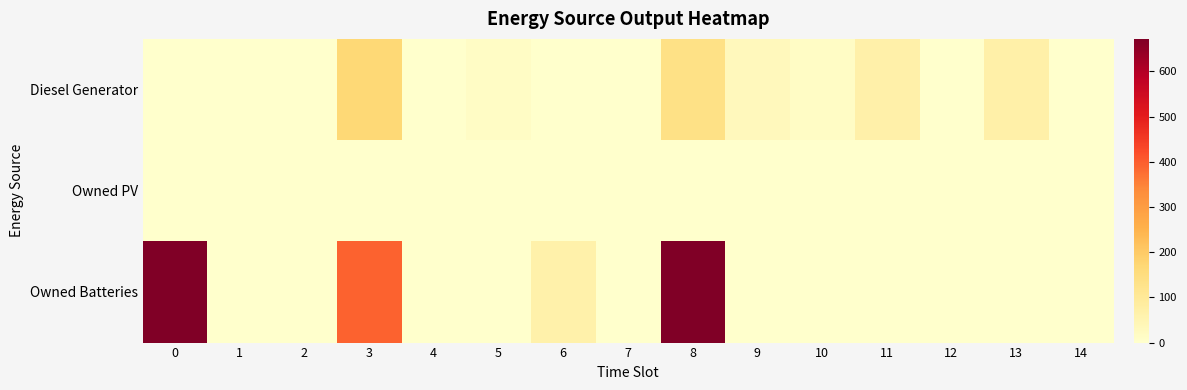

Reading left to right, what are all the values shown in this chart?

Diesel Generator: 0=0.0	1=0.0	2=0.0	3=167.0	4=0.0	5=15.0	6=0.0	7=0.0	8=136.0	9=31.0	10=15.0	11=67.0	12=0.0	13=70.0	14=0.0
Owned PV: 0=0.0	1=0.0	2=0.0	3=0.0	4=0.0	5=0.0	6=0.0	7=0.0	8=0.0	9=0.0	10=0.0	11=0.0	12=0.0	13=0.0	14=0.0
Owned Batteries: 0=672.0	1=0.0	2=0.0	3=392.0	4=0.0	5=0.0	6=65.0	7=0.0	8=672.0	9=0.0	10=0.0	11=0.0	12=0.0	13=0.0	14=0.0